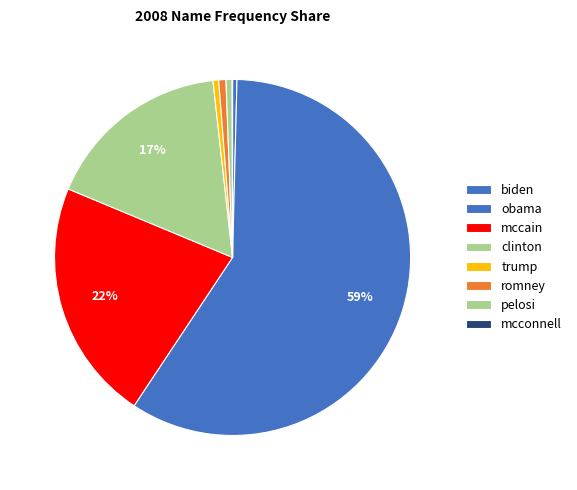

True or false: obama accounts for 59% of the total.

True